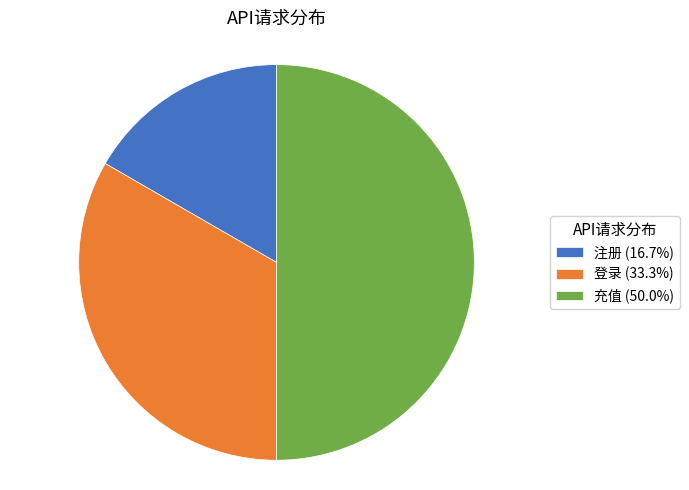

Between 充值 and 登录, which is larger?

充值